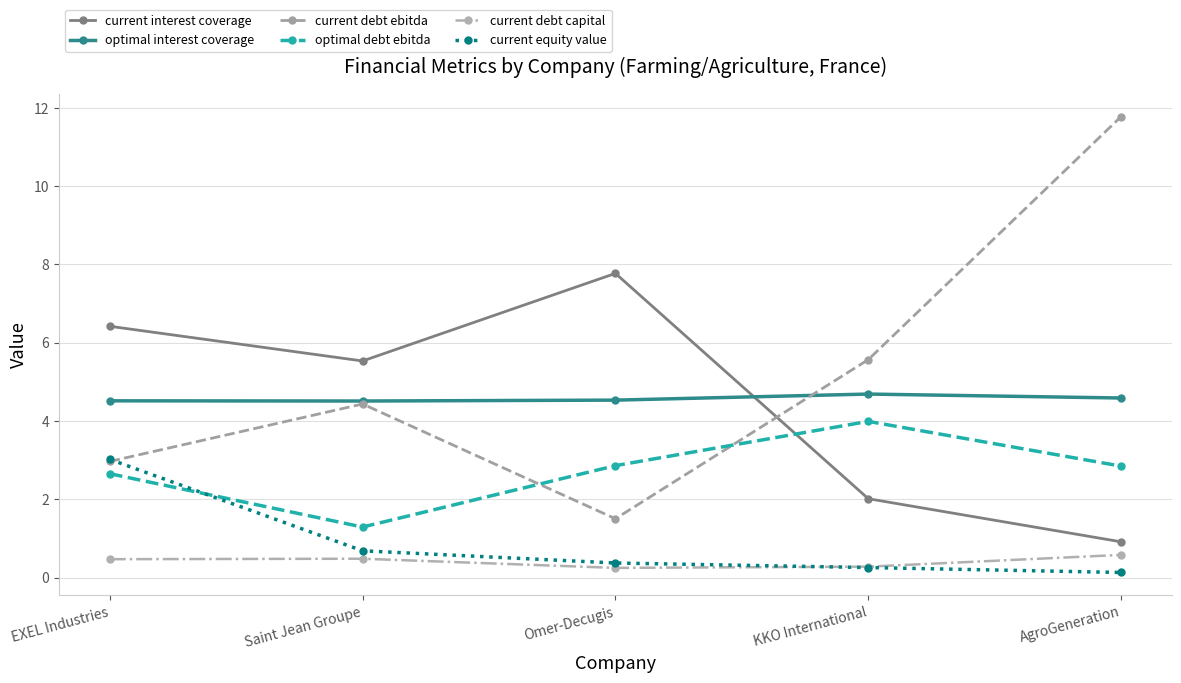

True or false: current equity value has more than 1 interior local peaks.

False